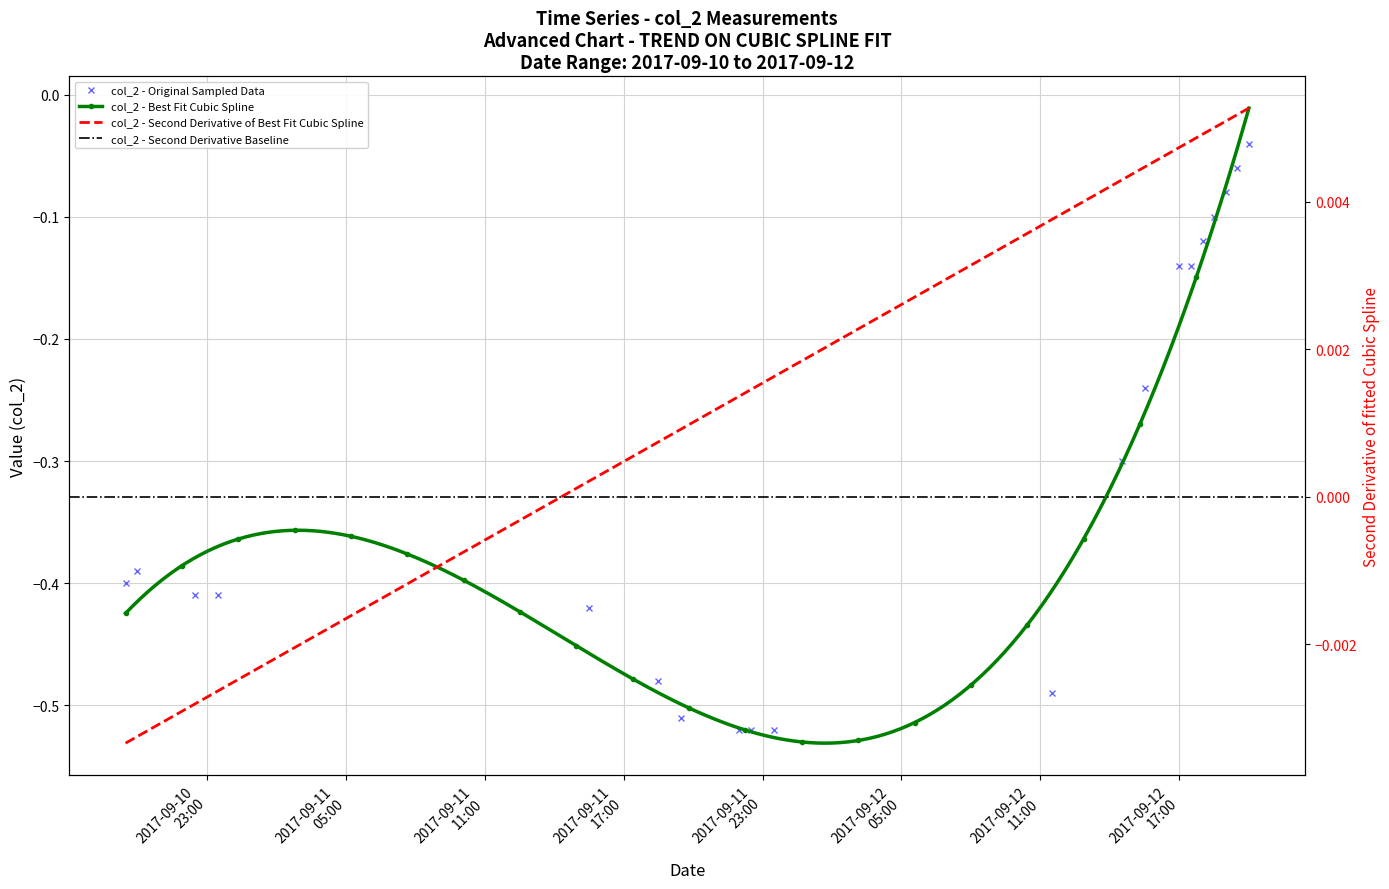

Reading left to right, transcribe all the data shown in this chart.

2017-09-10 19:30=-0.4	2017-09-10 20:00=-0.4	2017-09-10 22:30=-0.4	2017-09-10 23:30=-0.4	2017-09-11 15:30=-0.4	2017-09-11 18:30=-0.5	2017-09-11 19:30=-0.5	2017-09-11 22:00=-0.5	2017-09-11 22:30=-0.5	2017-09-11 23:30=-0.5	2017-09-12 11:30=-0.5	2017-09-12 14:30=-0.3	2017-09-12 15:30=-0.2	2017-09-12 17:00=-0.1	2017-09-12 17:30=-0.1	2017-09-12 18:00=-0.1	2017-09-12 18:30=-0.1	2017-09-12 19:00=-0.1	2017-09-12 19:30=-0.1	2017-09-12 20:00=-0.0